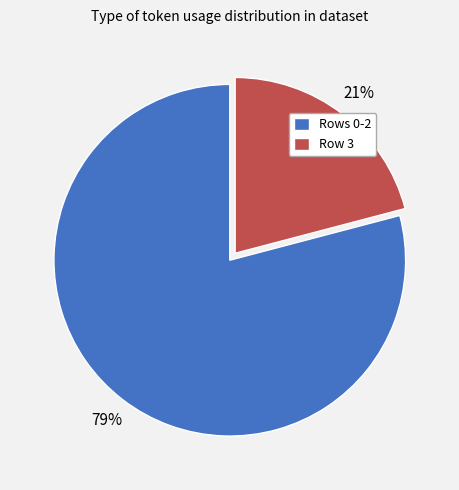

Approximately how many times larger is the value at Rows 0-2 compared to Row 3?

3.8